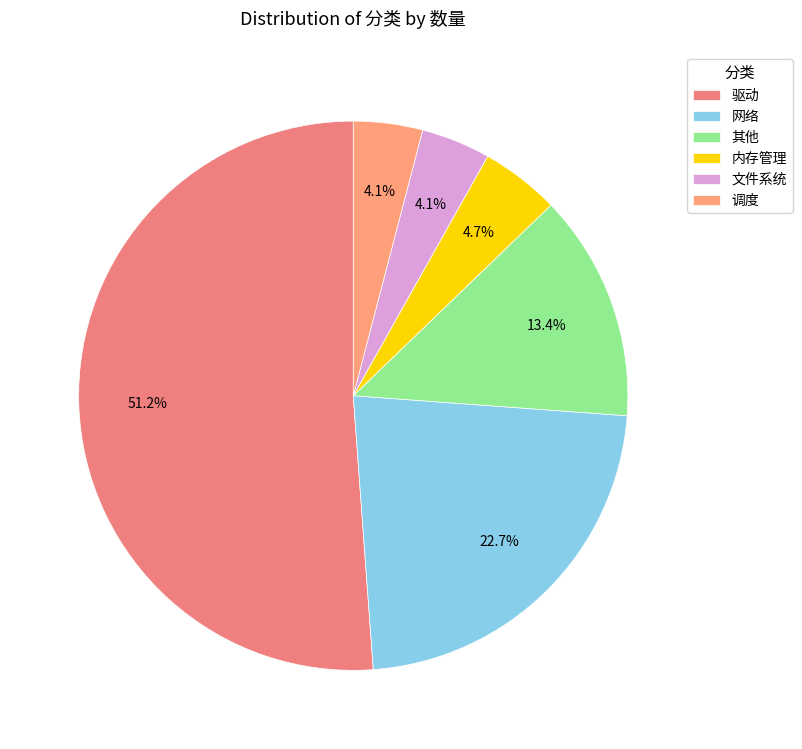

Does 驱动 represent more than half of the total?

Yes